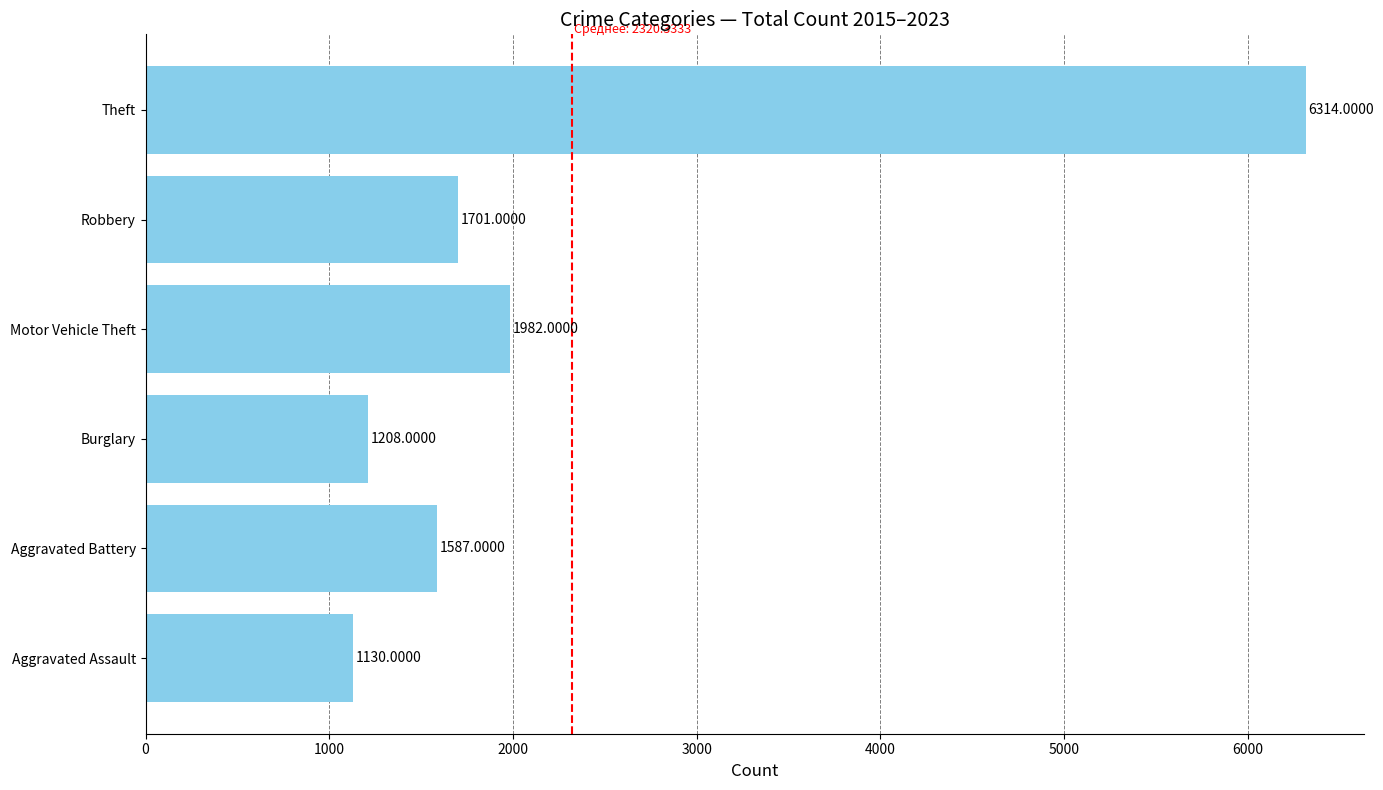

What is the difference between the second highest and minimum values?

852